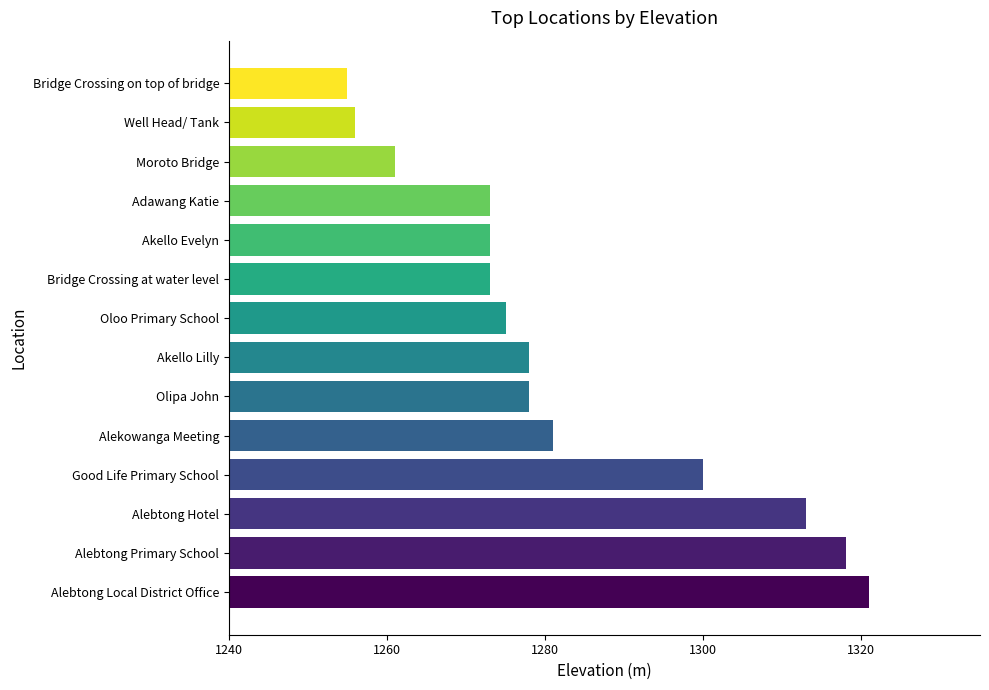

The value at Bridge Crossing at water level is 1273. True or false?

True